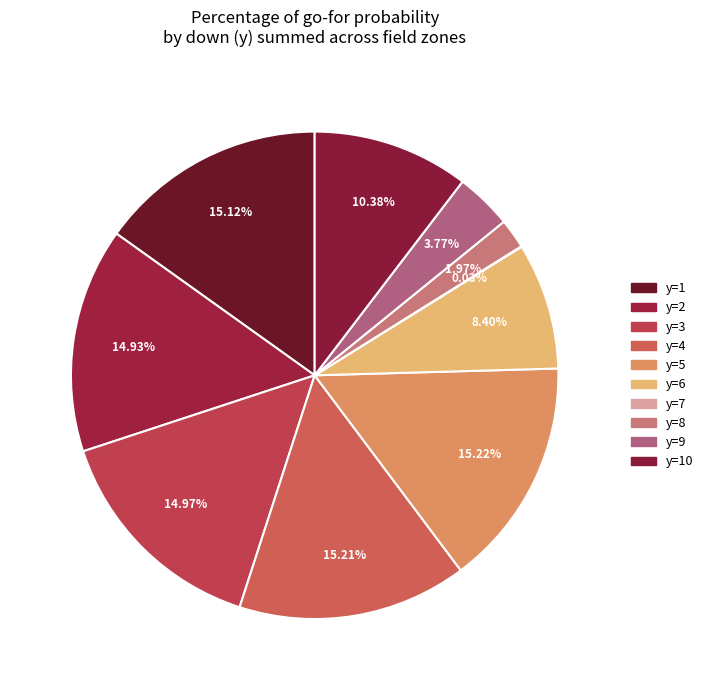

Does any single category account for the majority?

No